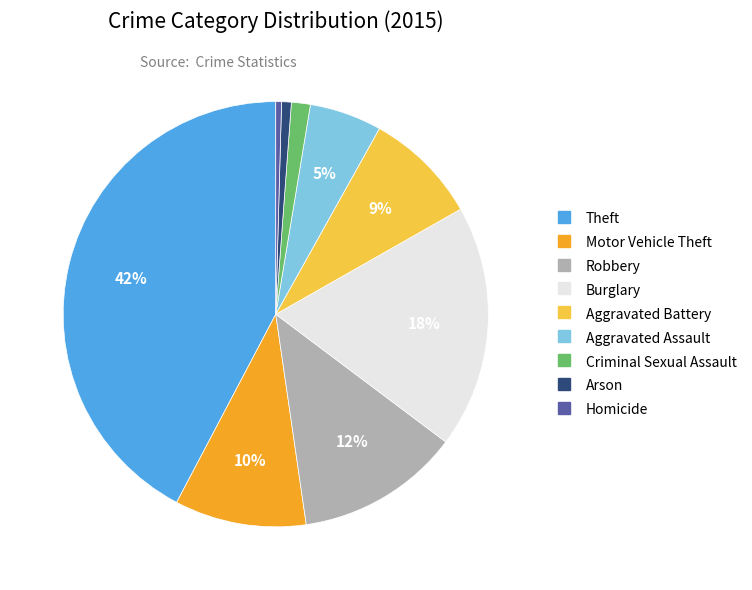

What is the ratio of the value at Aggravated Assault to the value at Robbery?

0.4